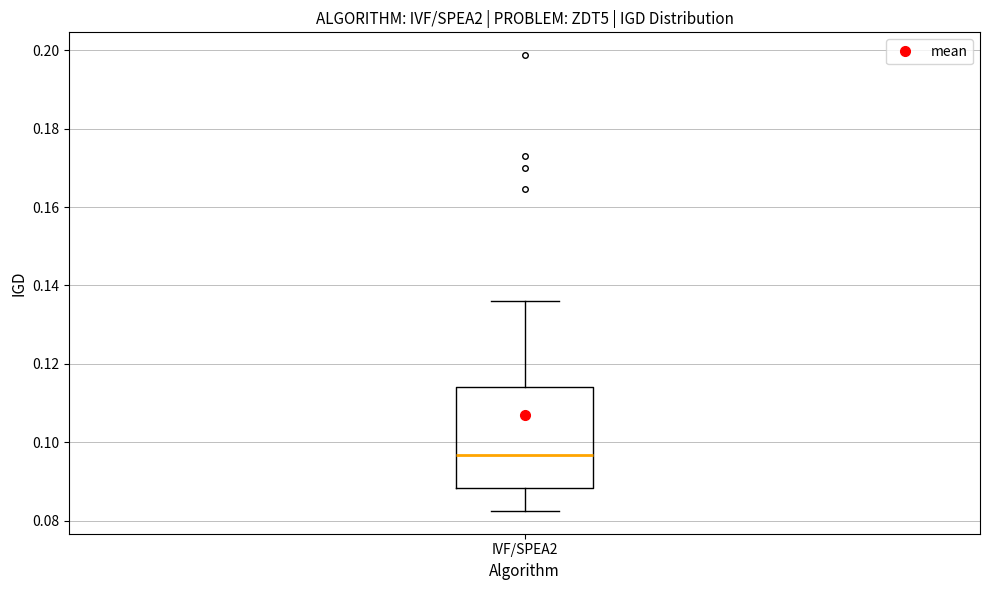

Where does the lower whisker of the box for IVF/SPEA2 end on the y-axis? The values are not printed on the chart, so give them approximately, as read against the axis.

0.082